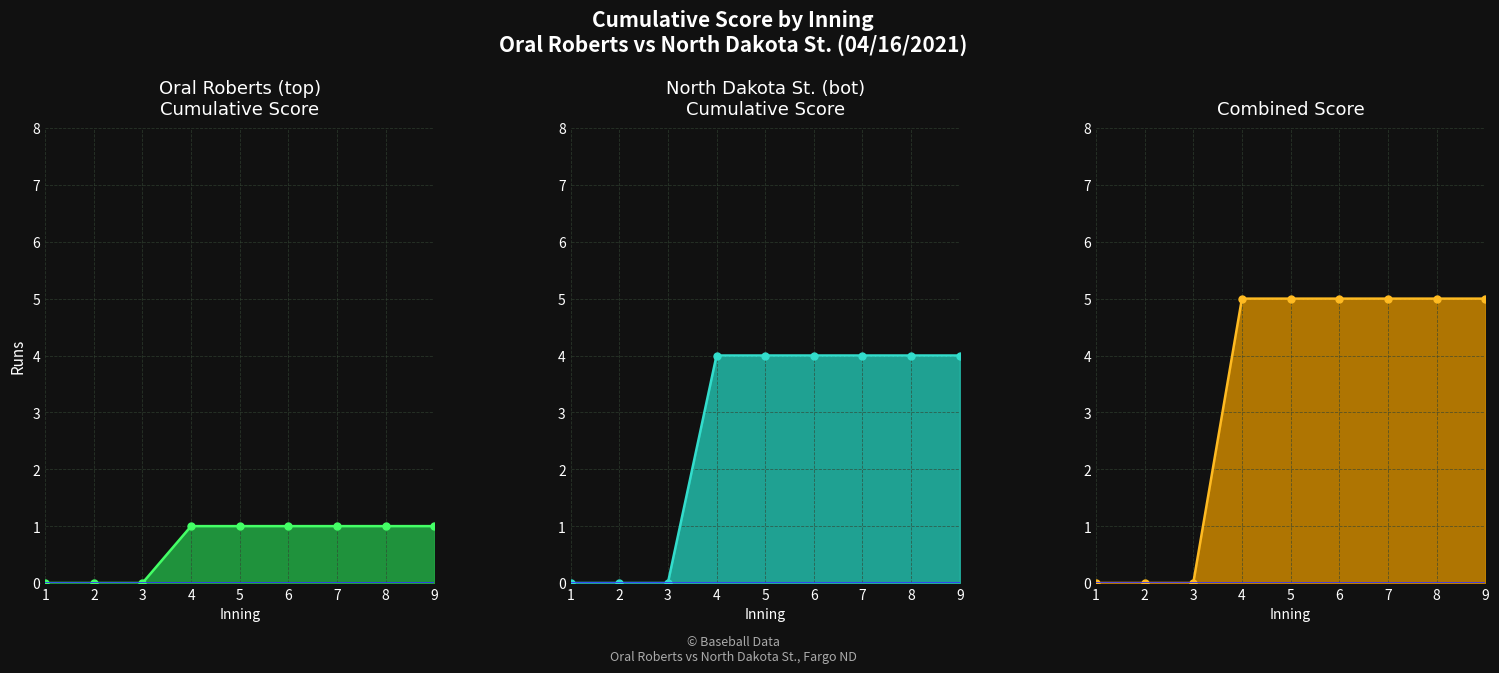

What is the sum of the Oral Roberts (top) line values at 1 and 6?

1